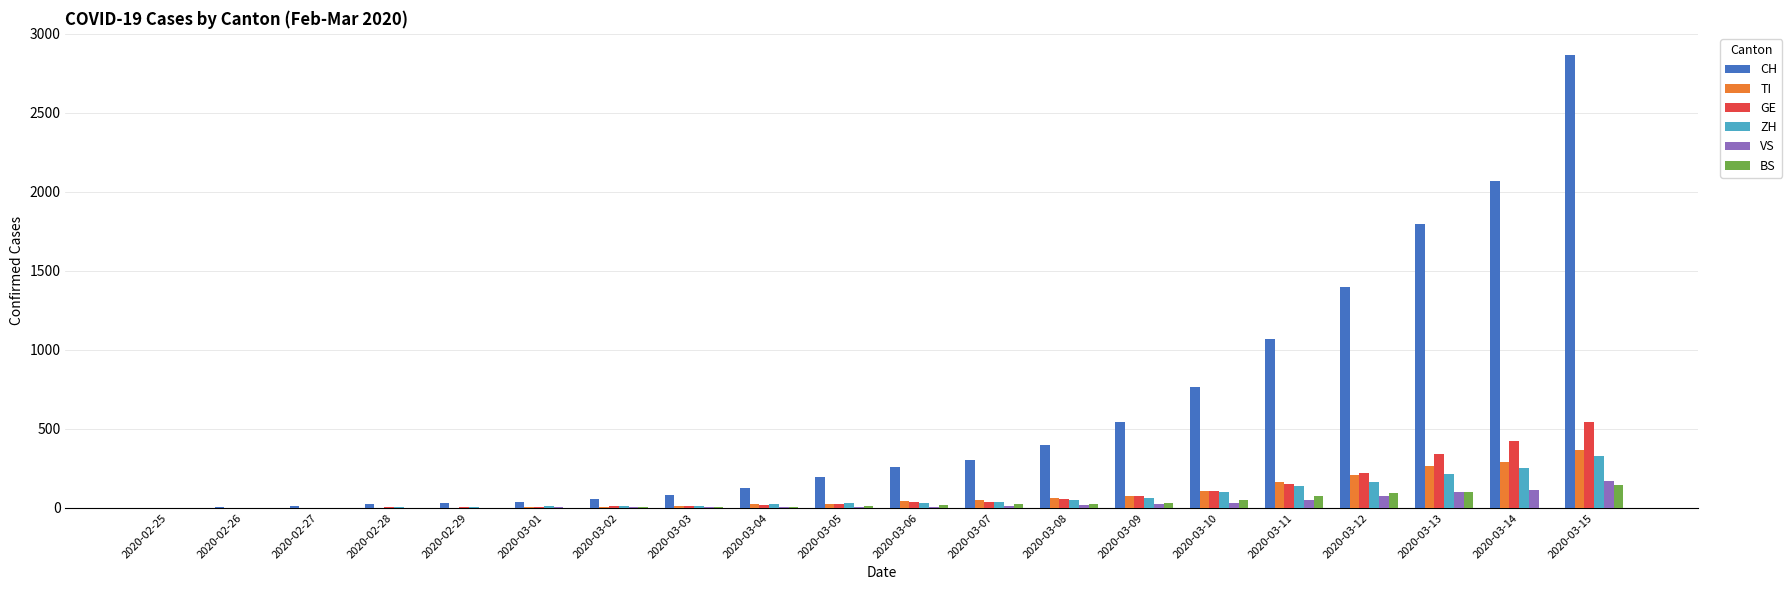

At which label is TI closest to 184?

2020-03-11